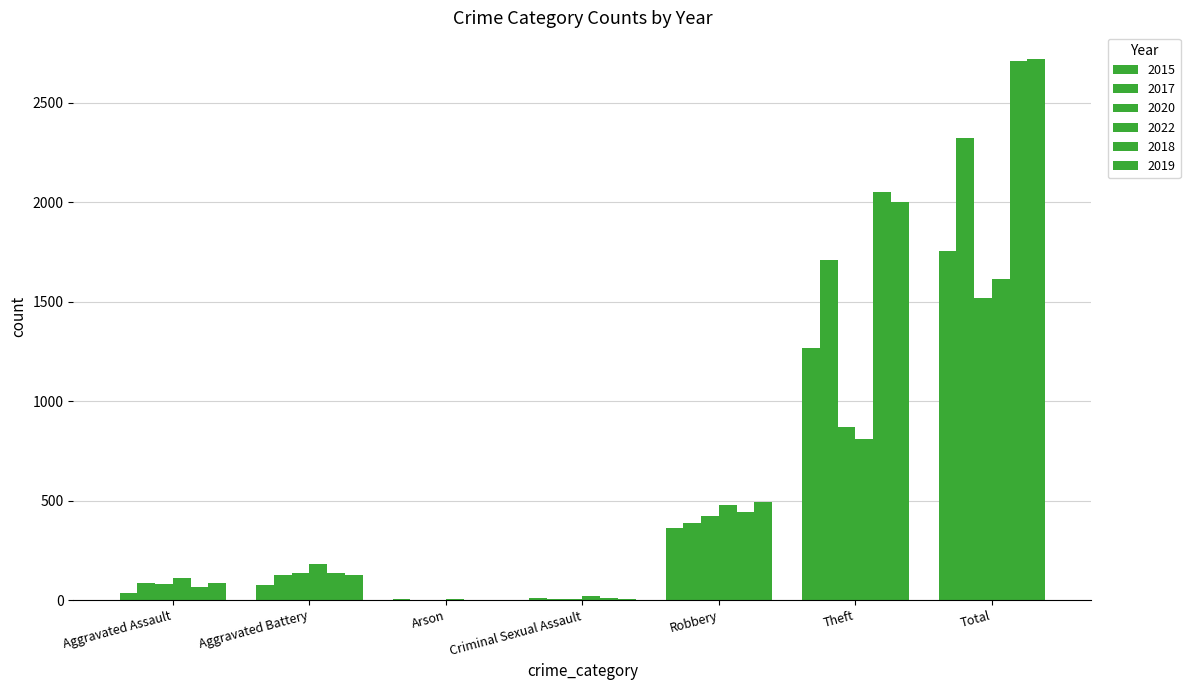

Which series has the largest range (max minus min)?

2019